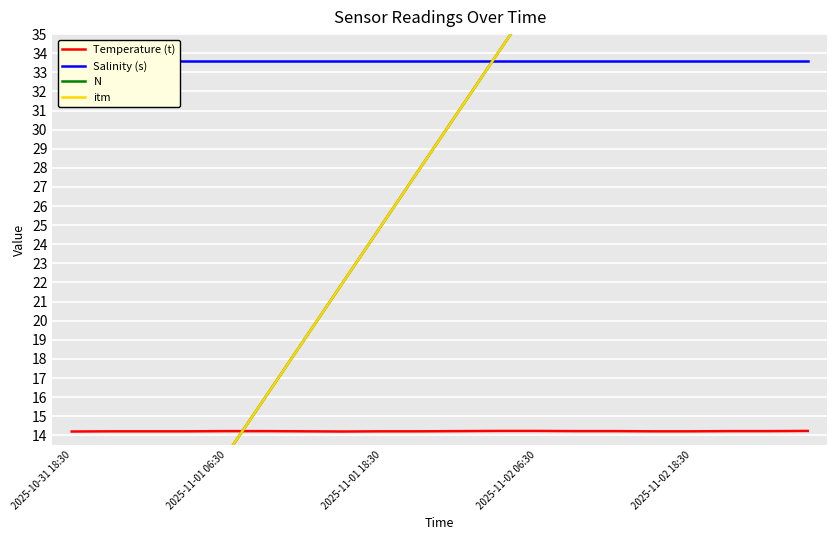

How many values in the N series exceed 31?

9